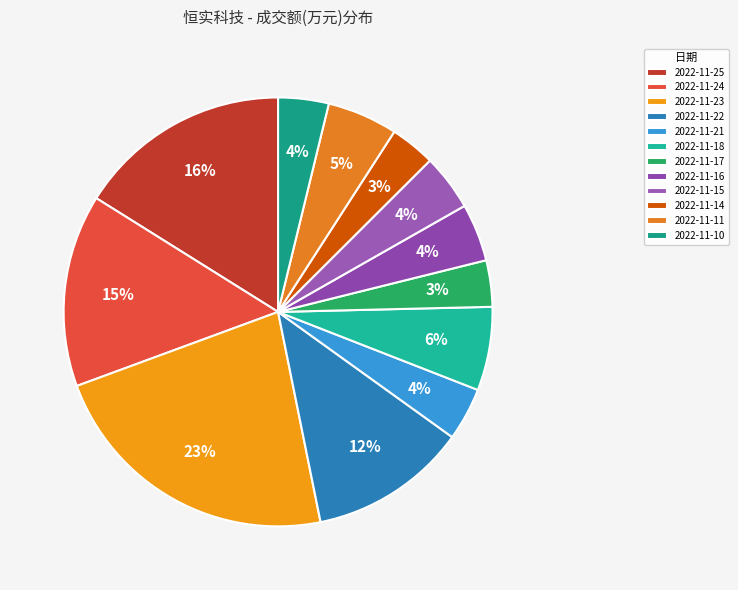

The 2022-11-17 slice represents 3% of the pie. True or false?

True